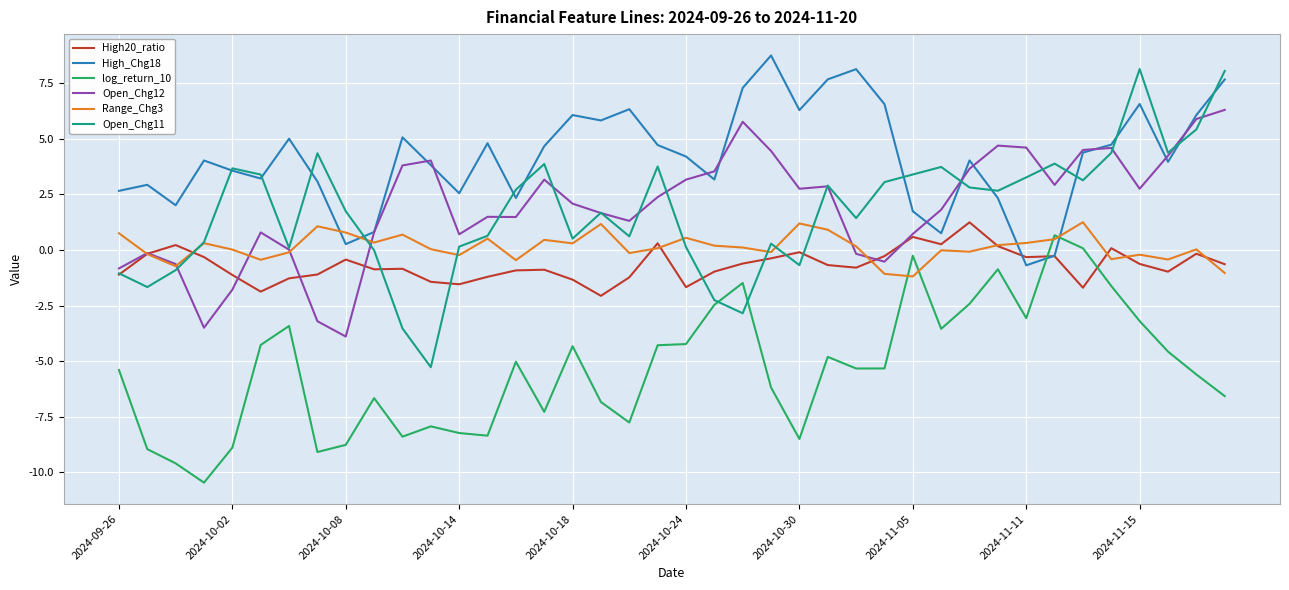

What is the minimum value shown in the chart?

-10.5